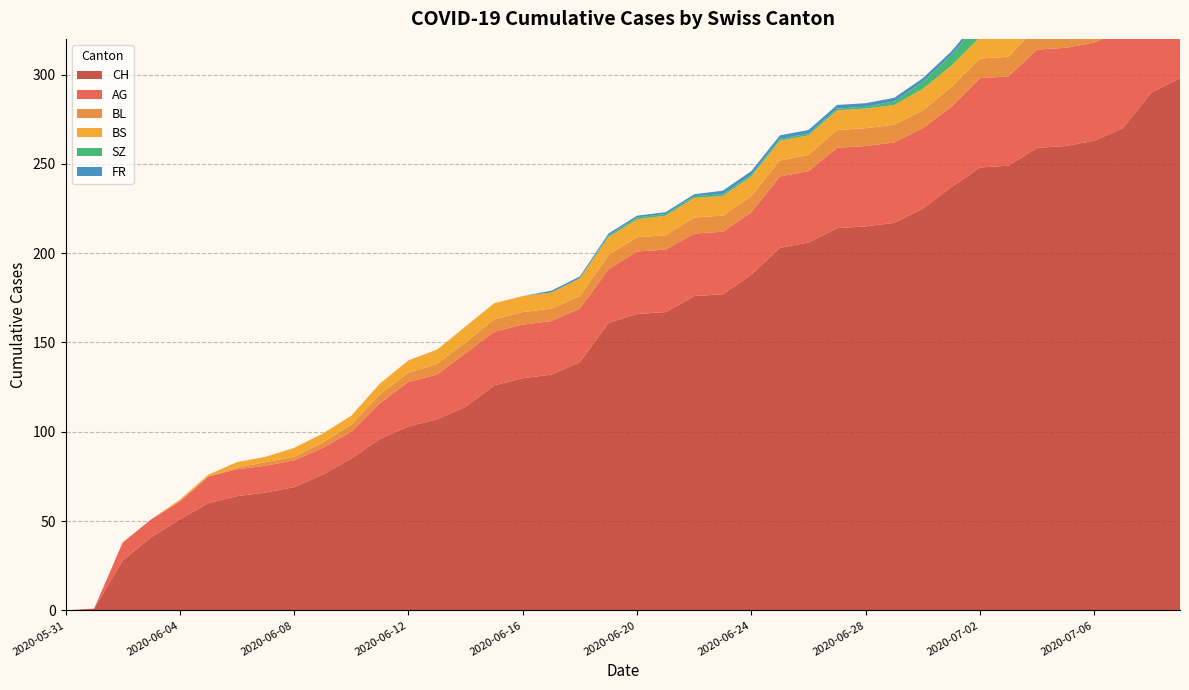

Reading left to right, list all the values displayed in this chart.

CH: 0	1	28	41	51	60	64	66	69	76	85	96	103	107	114	126	130	132	139	161	166	167	176	177	188	203	206	214	215	217	225	237	248	249	259	260	263	270	290	298
AG: 0	0	10	10	10	15	15	15	15	15	15	20	25	25	30	30	30	30	30	30	35	35	35	35	35	40	40	45	45	45	45	45	50	50	55	55	55	55	60	65
BL: 0	0	0	0	0	0	1	2	2	3	4	5	5	6	6	7	7	7	7	8	8	8	9	9	9	9	9	10	10	10	10	11	11	11	13	14	16	18	19	20
BS: 0	0	0	0	1	1	3	3	5	5	5	6	7	8	9	9	9	9	10	10	10	11	11	11	11	11	11	11	11	11	12	12	12	12	12	12	12	12	12	12
SZ: 0	0	0	0	0	0	0	0	0	0	0	0	0	0	0	0	0	0	0	1	1	1	1	1	1	1	1	1	1	2	4	6	9	9	9	9	9	9	17	17
FR: 0	0	0	0	0	0	0	0	0	0	0	0	0	0	0	0	0	1	1	1	1	1	1	2	2	2	2	2	2	2	2	2	2	2	2	2	2	2	2	2